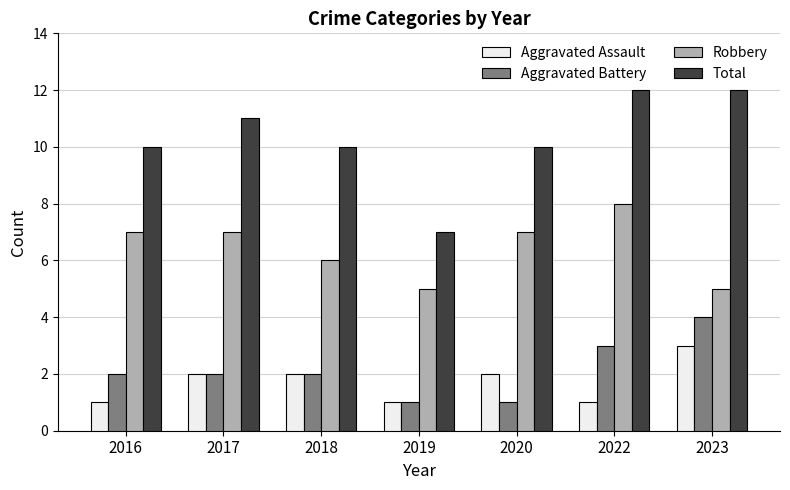

What value does the Aggravated Battery series have at 2017?

2